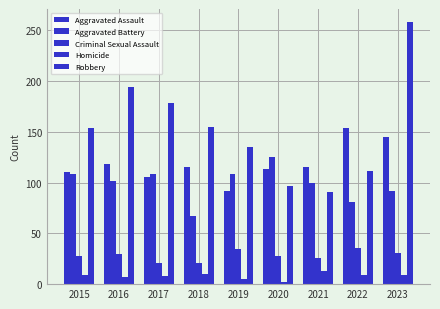

Which label corresponds to the largest value in the chart?

2023